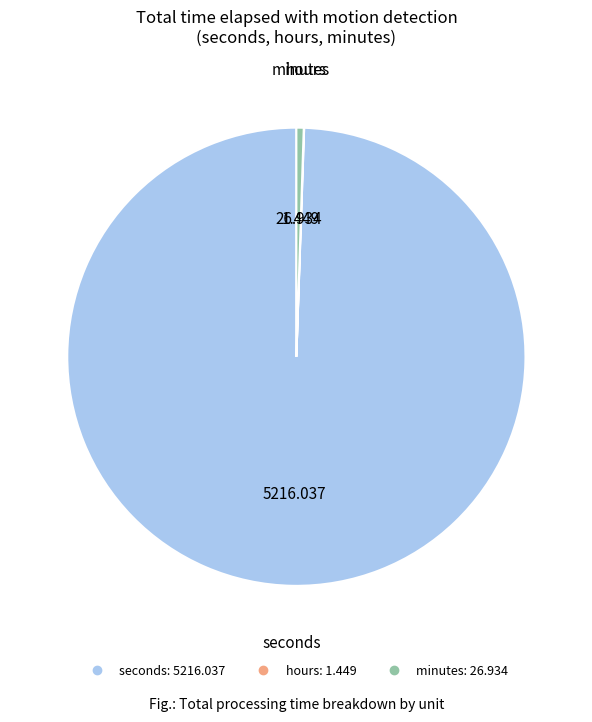

Is seconds the majority of the pie?

Yes